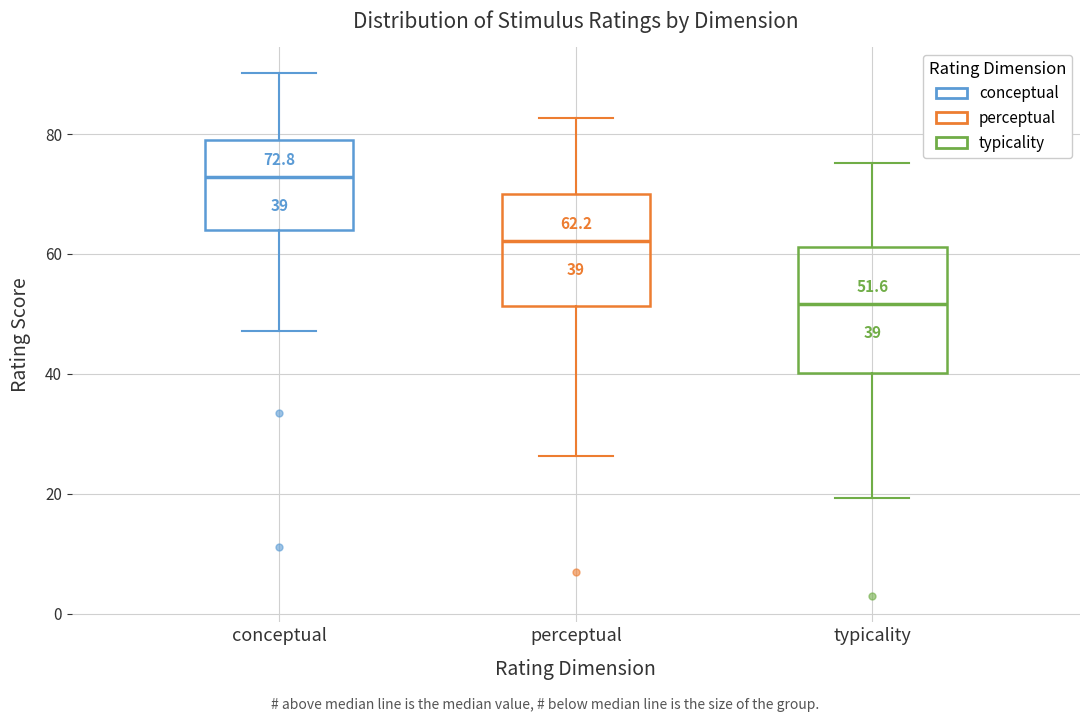

Comparing the boxes themselves (not the whiskers), which one is the tallest?

typicality